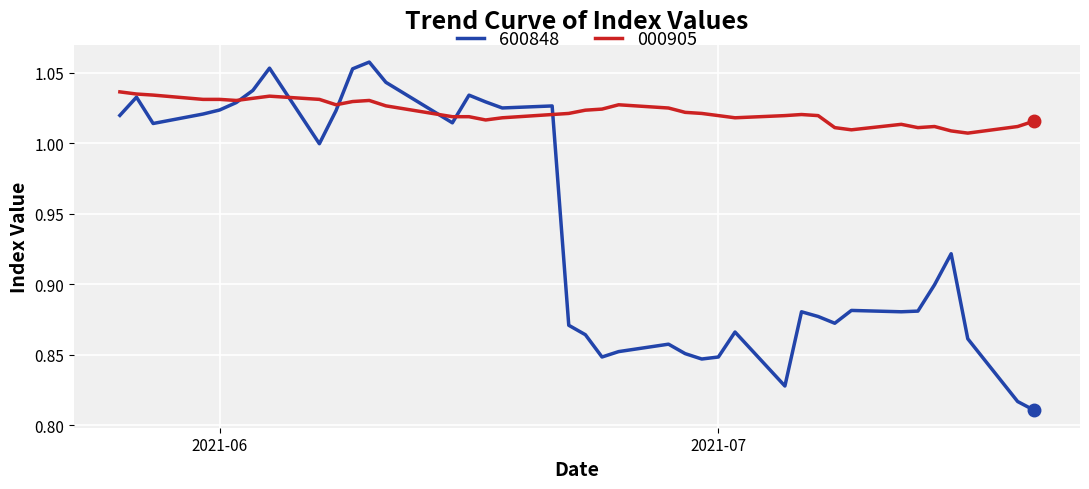

List the series in order of their peak value, lowest first.

000905, 600848